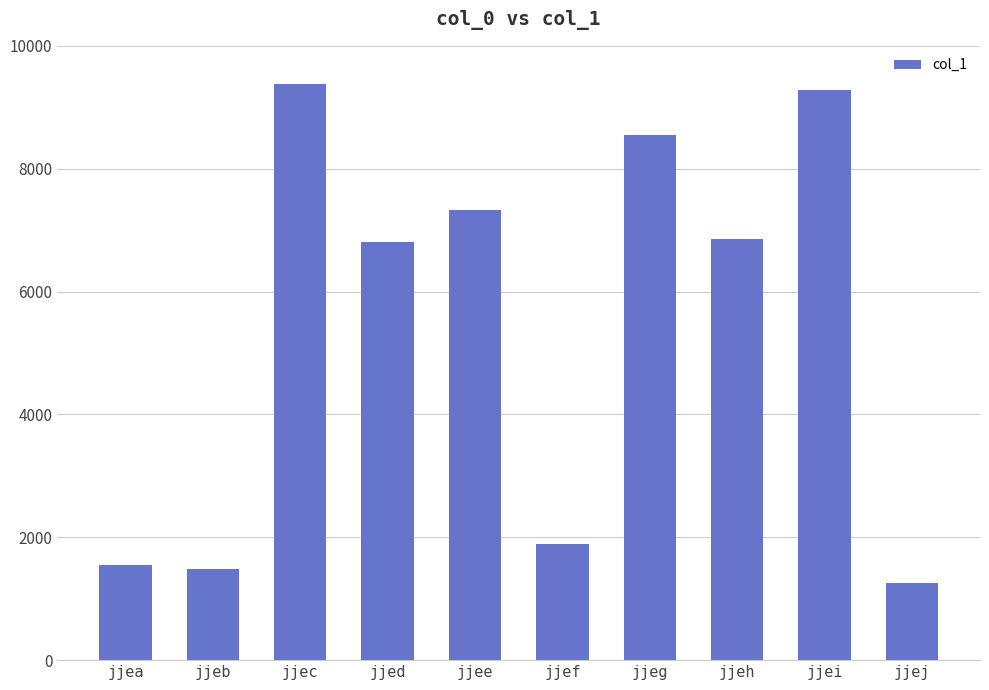

How many distinct data groups are displayed?

1